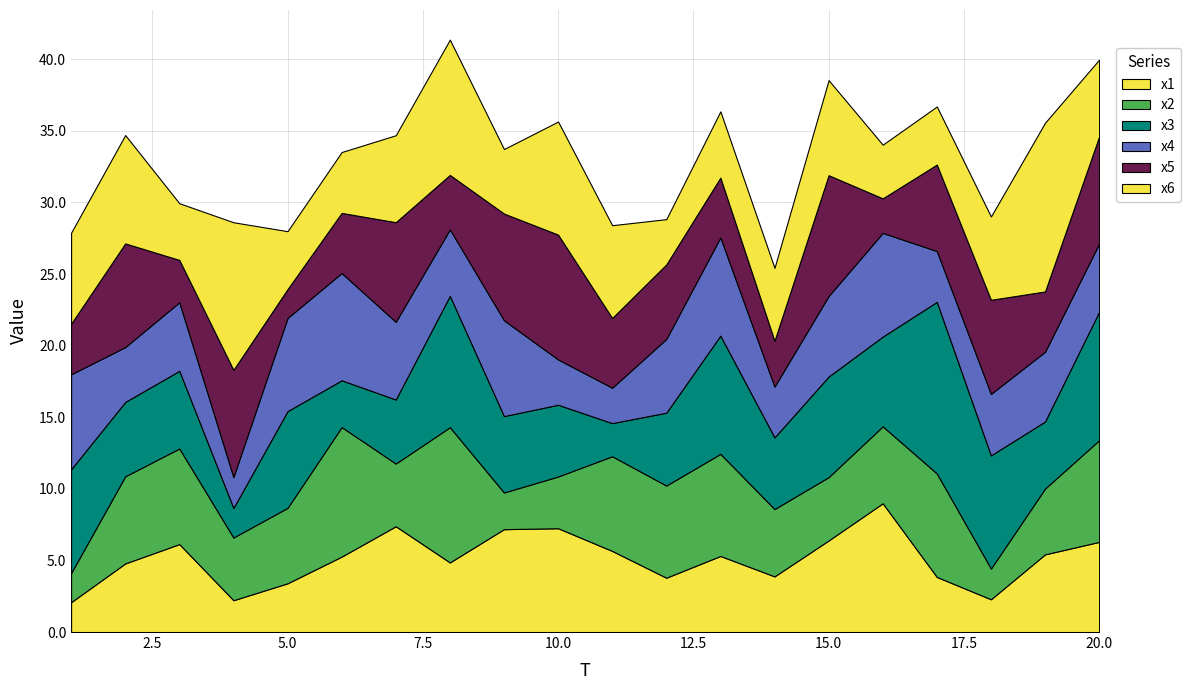

Reading left to right, what are all the values shown in this chart?

x1: 1=2.1	2=4.8	3=6.1	4=2.2	5=3.4	6=5.3	7=7.4	8=4.9	9=7.2	10=7.2	11=5.7	12=3.8	13=5.3	14=3.9	15=6.4	16=9.0	17=3.8	18=2.3	19=5.4	20=6.3
x2: 1=2.0	2=6.1	3=6.7	4=4.4	5=5.3	6=9.0	7=4.4	8=9.4	9=2.6	10=3.6	11=6.6	12=6.4	13=7.1	14=4.7	15=4.4	16=5.4	17=7.2	18=2.1	19=4.6	20=7.1
x3: 1=7.2	2=5.2	3=5.4	4=2.1	5=6.8	6=3.3	7=4.5	8=9.2	9=5.3	10=5.0	11=2.3	12=5.1	13=8.3	14=5.0	15=7.0	16=6.3	17=12.0	18=7.9	19=4.7	20=9.0
x4: 1=6.6	2=3.8	3=4.8	4=2.2	5=6.5	6=7.5	7=5.4	8=4.6	9=6.7	10=3.2	11=2.5	12=5.1	13=6.9	14=3.5	15=5.6	16=7.2	17=3.6	18=4.3	19=4.9	20=4.8
x5: 1=3.5	2=7.2	3=3.0	4=7.5	5=2.0	6=4.2	7=7.0	8=3.8	9=7.5	10=8.7	11=4.9	12=5.2	13=4.2	14=3.2	15=8.4	16=2.4	17=6.0	18=6.6	19=4.2	20=7.5
x6: 1=6.4	2=7.6	3=4.0	4=10.3	5=4.0	6=4.3	7=6.1	8=9.4	9=4.5	10=7.9	11=6.5	12=3.2	13=4.6	14=5.1	15=6.6	16=3.7	17=4.1	18=5.8	19=11.8	20=5.4